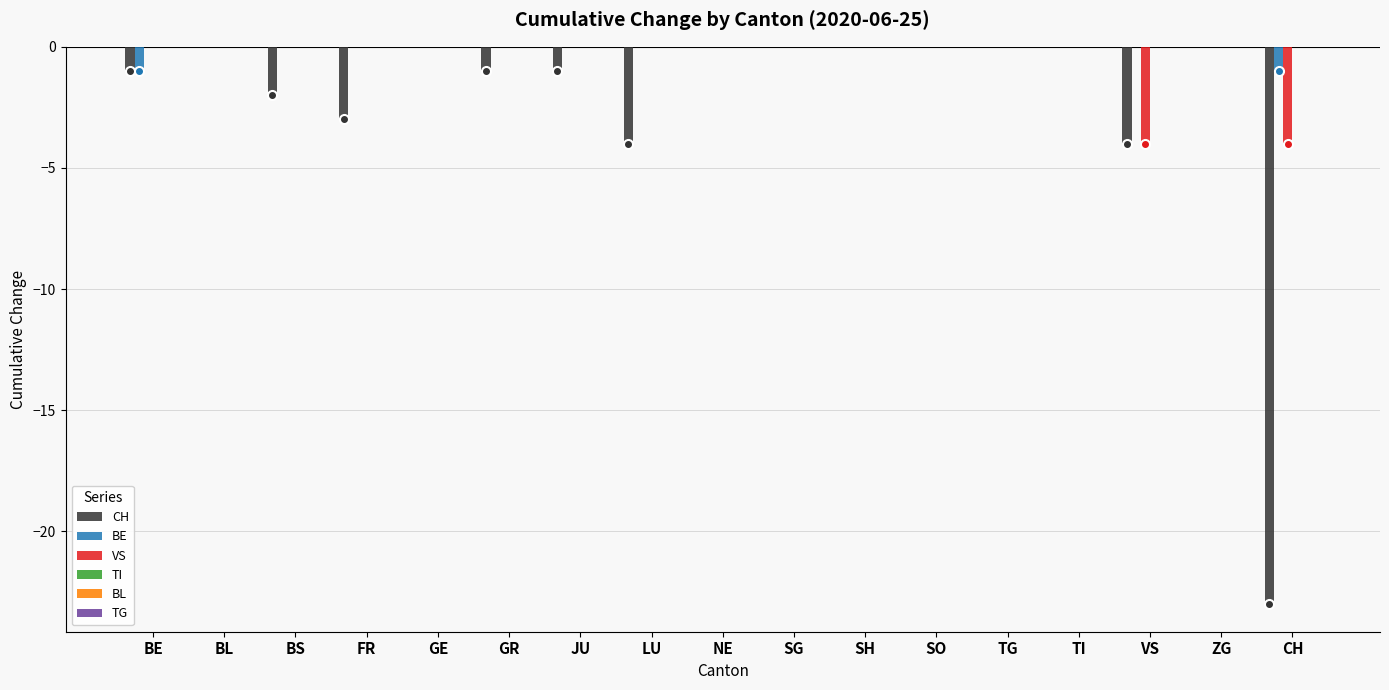

The value of VS at SH is -1. True or false?

False